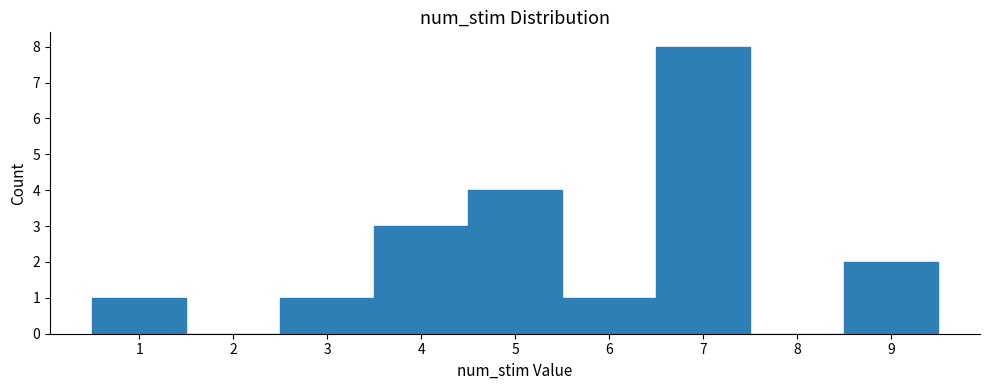

Over which range of the x-axis is the bar tallest?

6.5 to 7.5